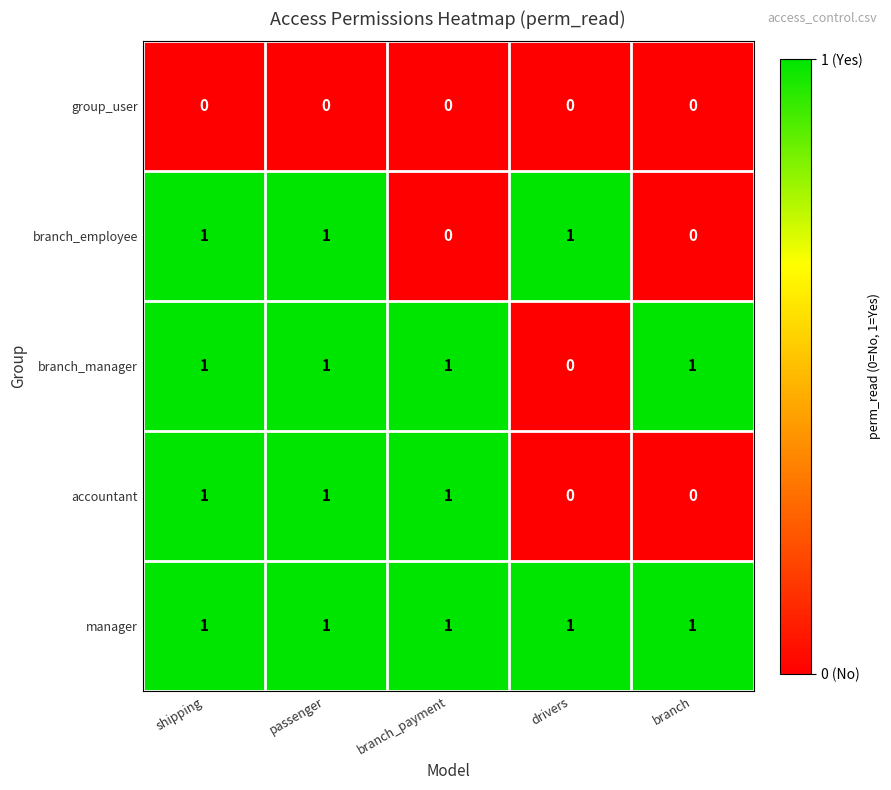

Which series has the largest total across all categories?

manager